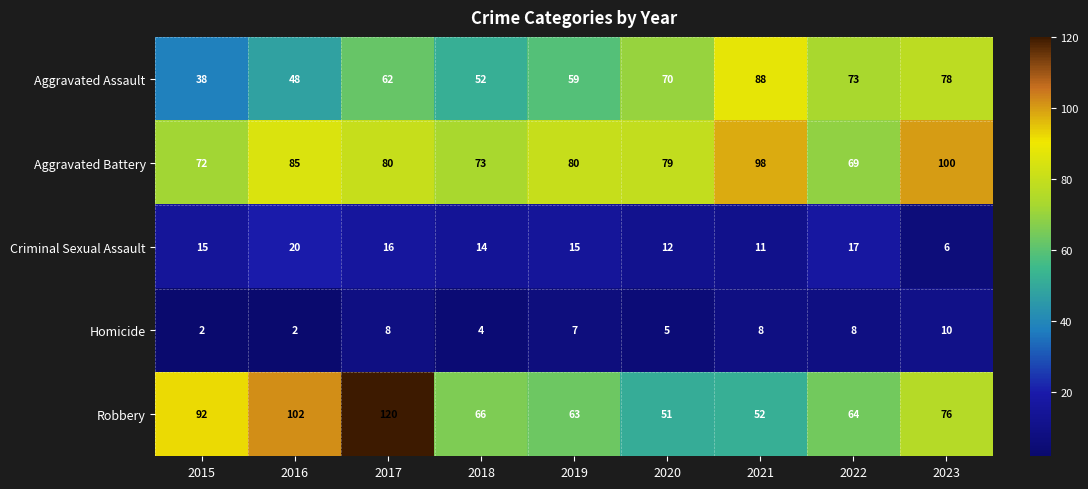

At which category is the sum across all series the highest?

2017